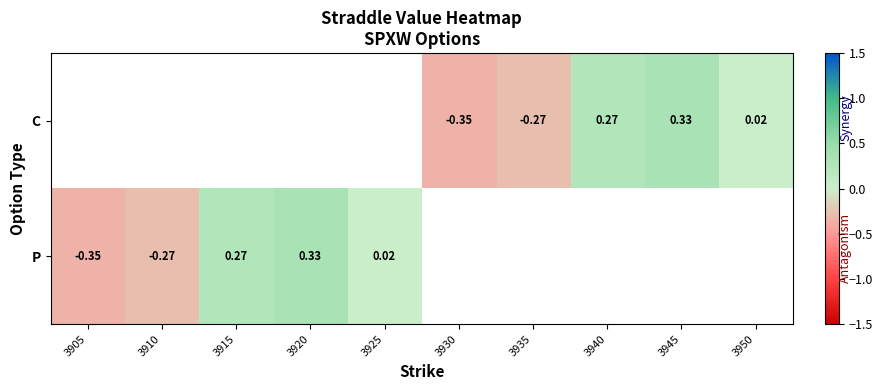

Is the value of C at 3940 greater than the value of P at 3910?

Yes